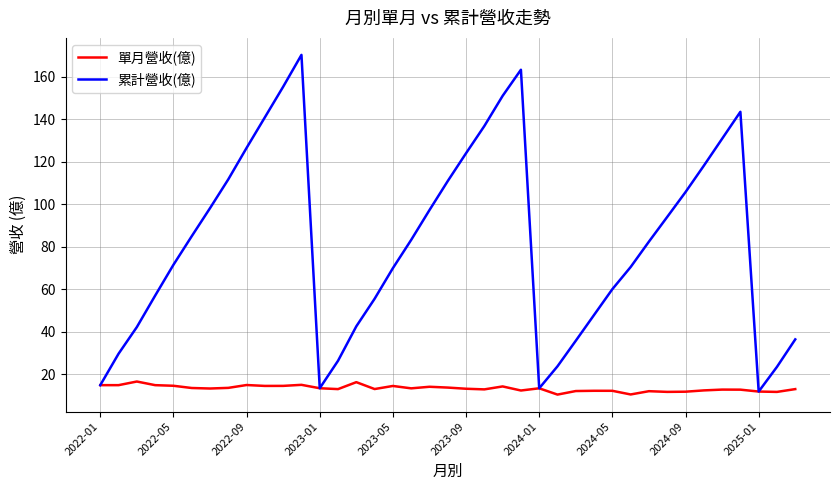

Which series has the largest total across all categories?

累計營收(億)